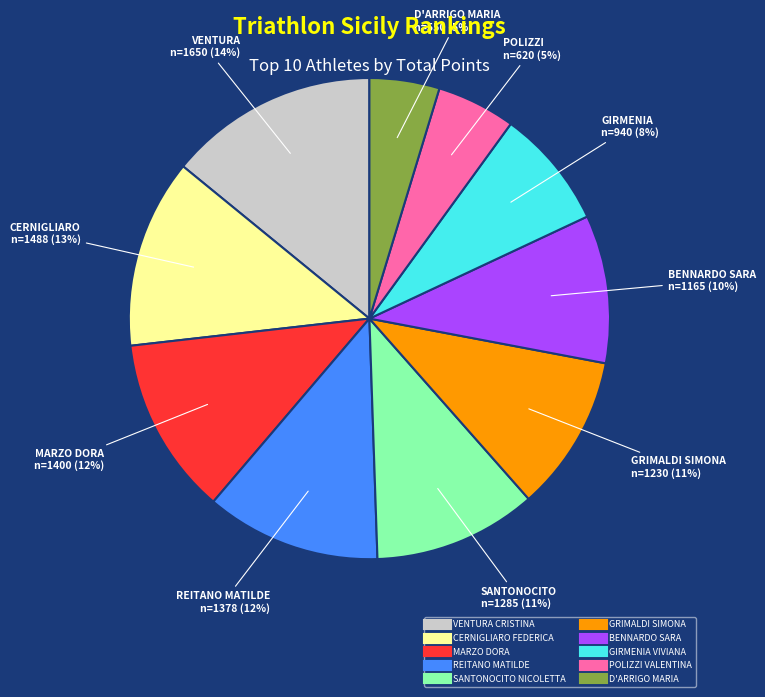

The CERNIGLIARO FEDERICA slice represents 13% of the pie. True or false?

True